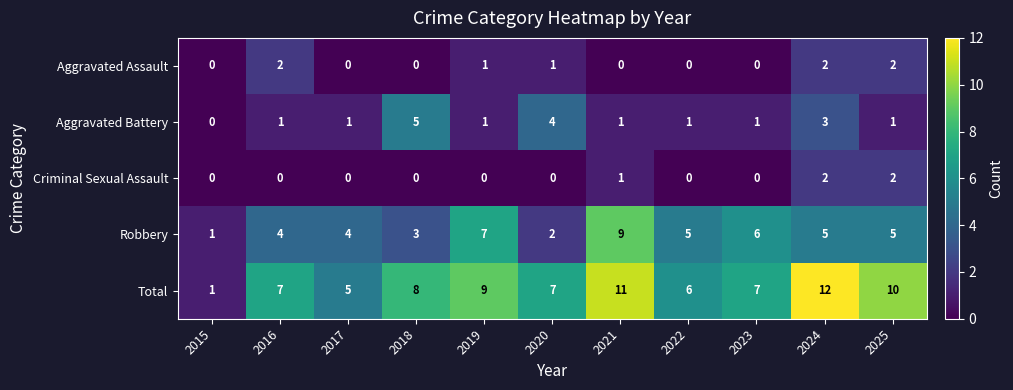

Which series changed the most between 2018 and 2023?

Aggravated Battery